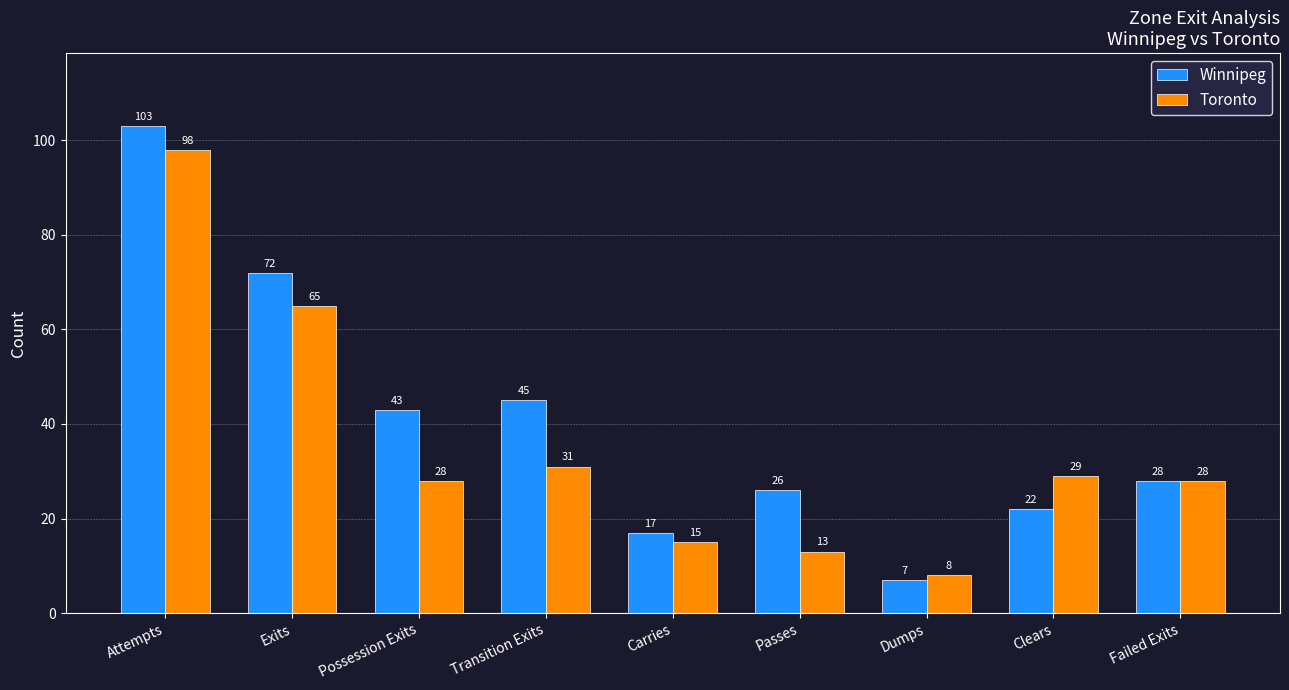

List the series in order of their overall mean, lowest first.

Toronto, Winnipeg